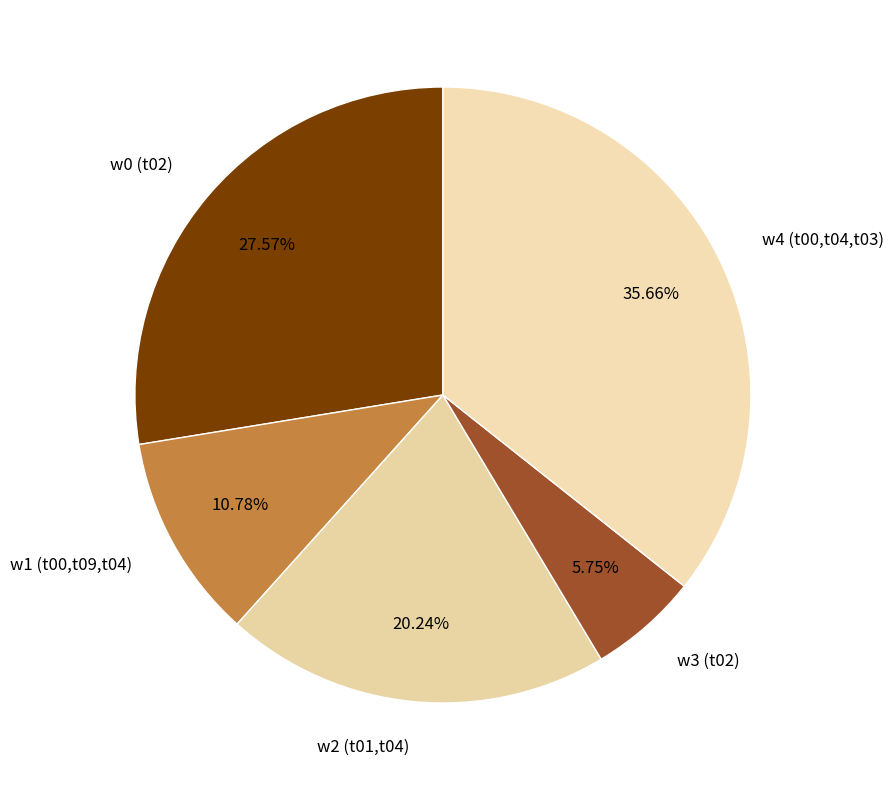

How many segments does this pie chart have?

5